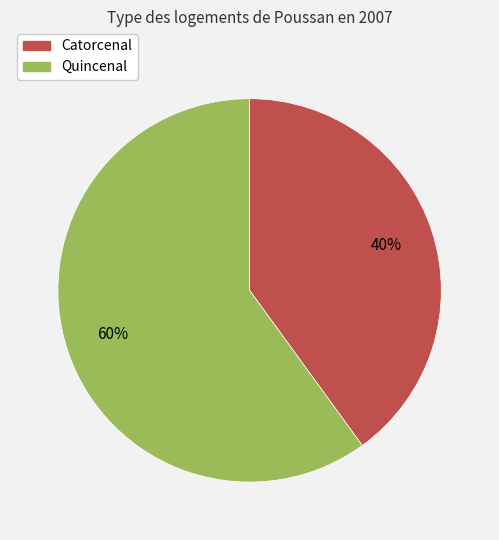

To the nearest percent, what is the difference between the largest and smallest slice percentages?

60%